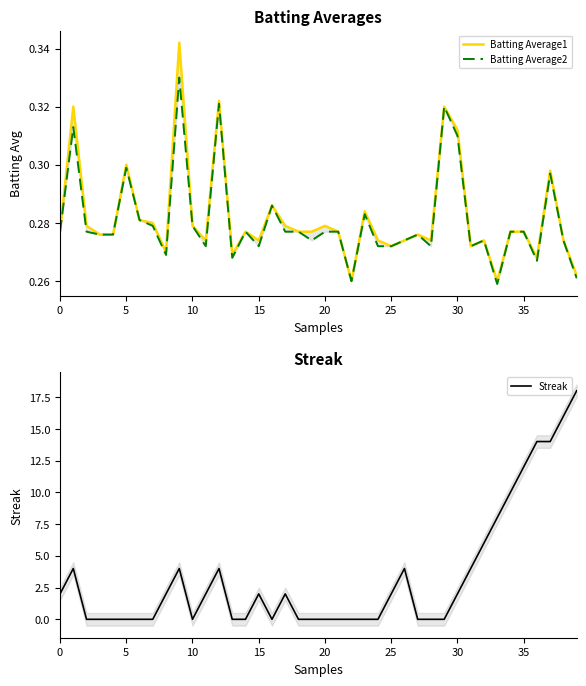

True or false: Batting Average2 and Batting Average1 intersect in this chart.

False